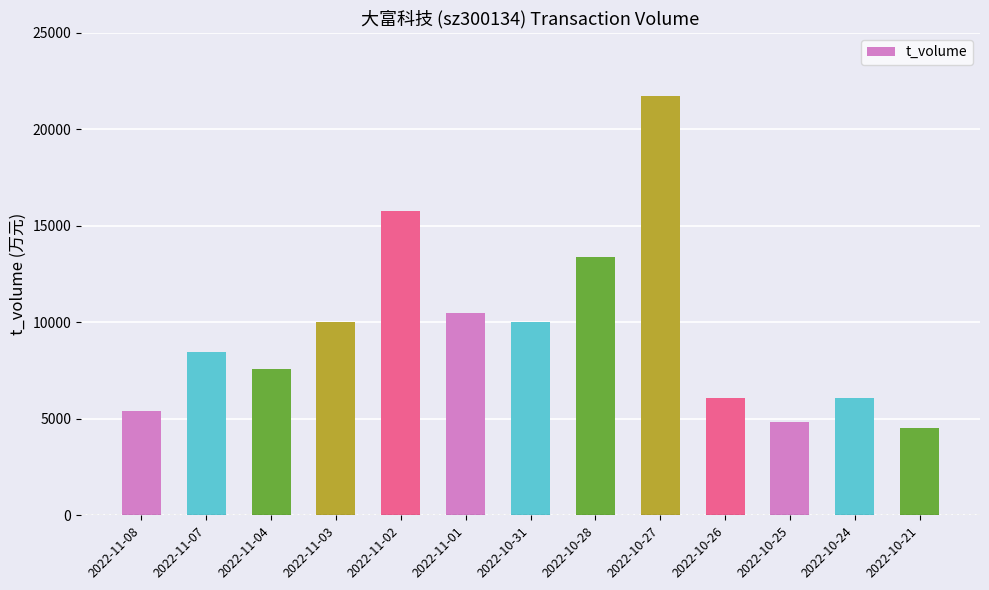

Read the value at 2022-11-02.

15753